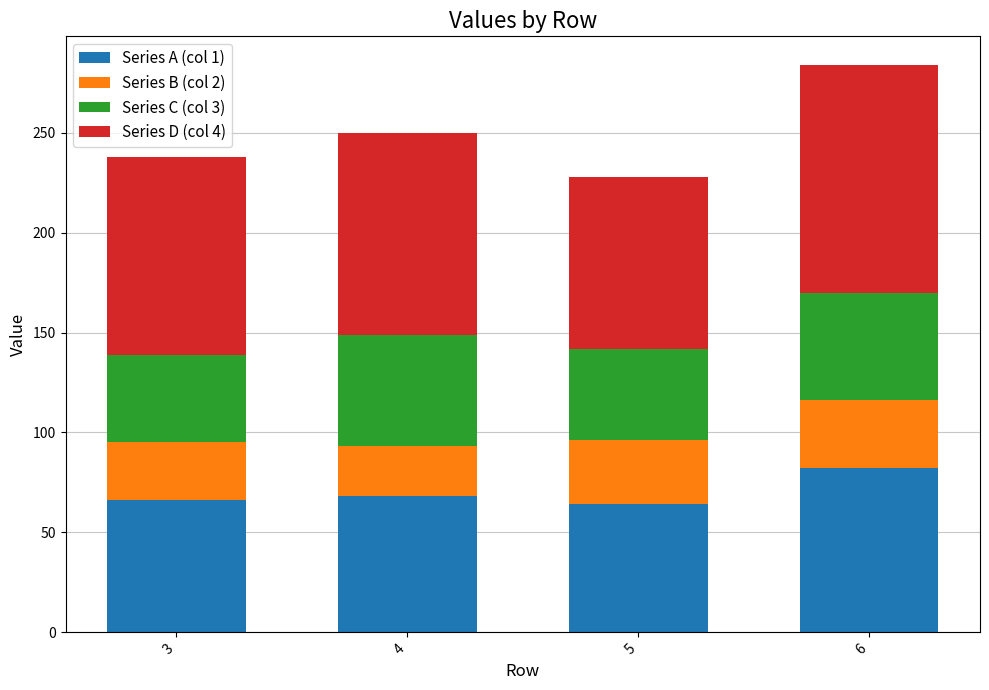

Does the chart contain any negative values?

No